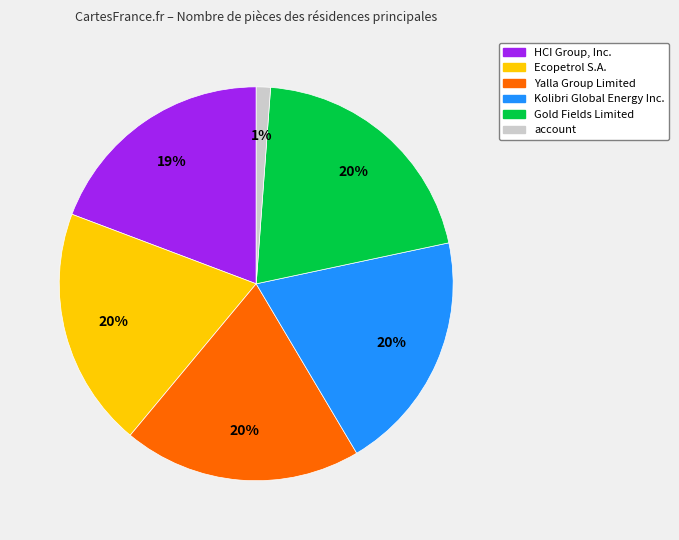

How many segments does this pie chart have?

6